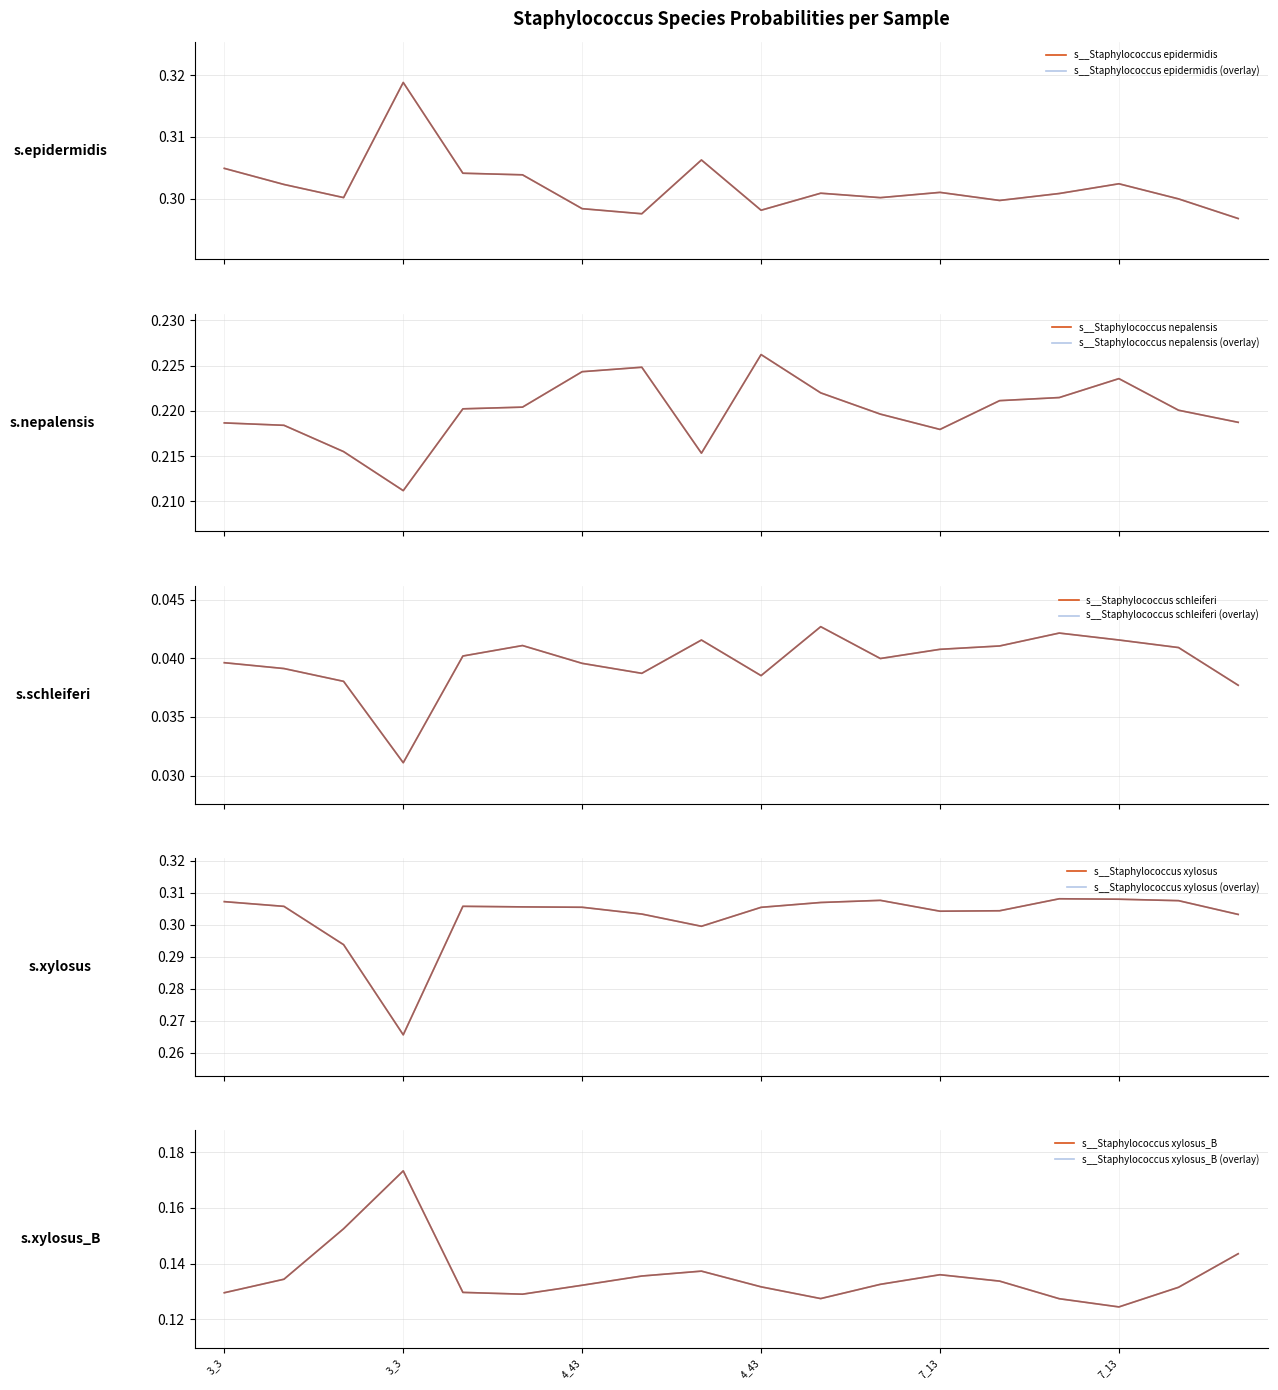

Reading right to left, list all the values displayed in this chart.

s__Staphylococcus epidermidis: 0.3	0.3	0.3	0.3	0.3	0.3	0.3	0.3	0.3	0.3	0.3	0.3	0.3	0.3	0.3	0.3	0.3	0.3
s__Staphylococcus nepalensis: 0.2	0.2	0.2	0.2	0.2	0.2	0.2	0.2	0.2	0.2	0.2	0.2	0.2	0.2	0.2	0.2	0.2	0.2
s__Staphylococcus schleiferi: 0.0	0.0	0.0	0.0	0.0	0.0	0.0	0.0	0.0	0.0	0.0	0.0	0.0	0.0	0.0	0.0	0.0	0.0
s__Staphylococcus xylosus: 0.3	0.3	0.3	0.3	0.3	0.3	0.3	0.3	0.3	0.3	0.3	0.3	0.3	0.3	0.3	0.3	0.3	0.3
s__Staphylococcus xylosus_B: 0.1	0.1	0.1	0.1	0.1	0.1	0.1	0.1	0.1	0.1	0.1	0.1	0.1	0.1	0.2	0.2	0.1	0.1